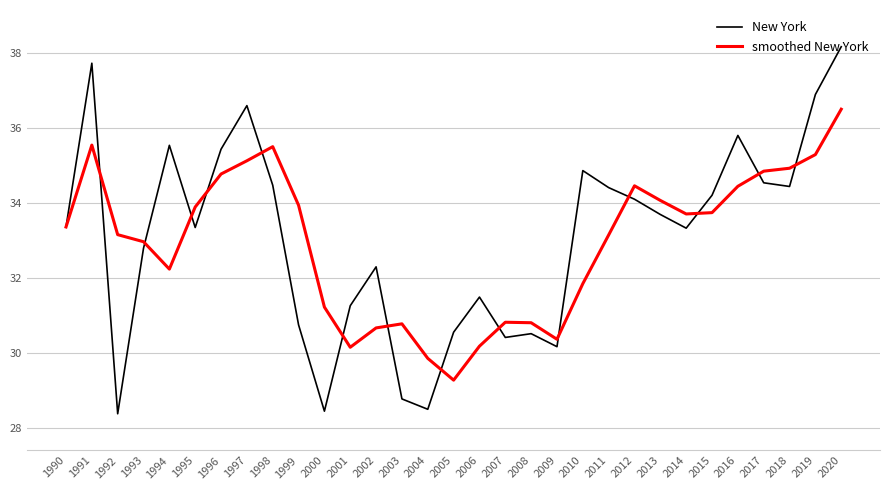

Which series has the largest range (max minus min)?

New York